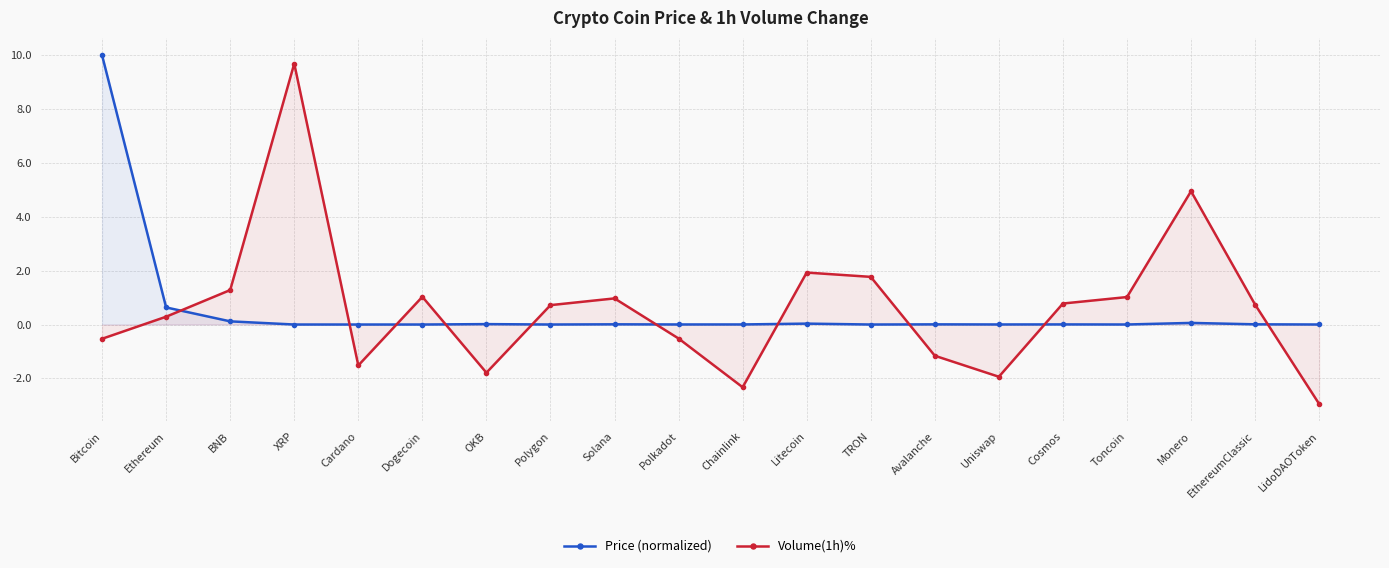

What is the label of the 4th point from the right?

Toncoin